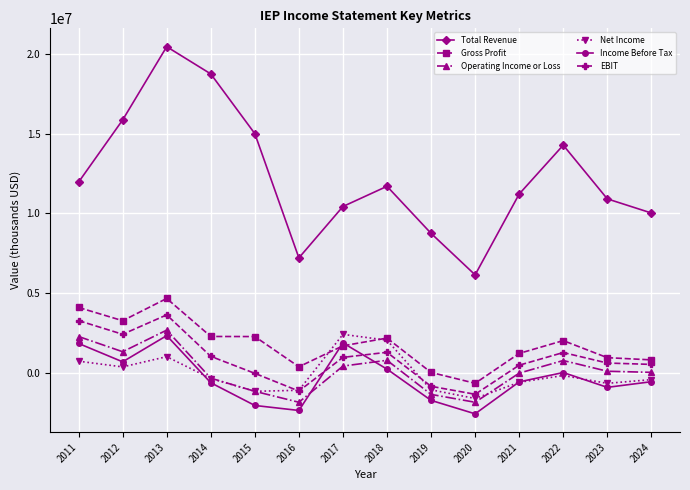

In Gross Profit, how many points are lower than both neighbors (excluding endpoints)?

3